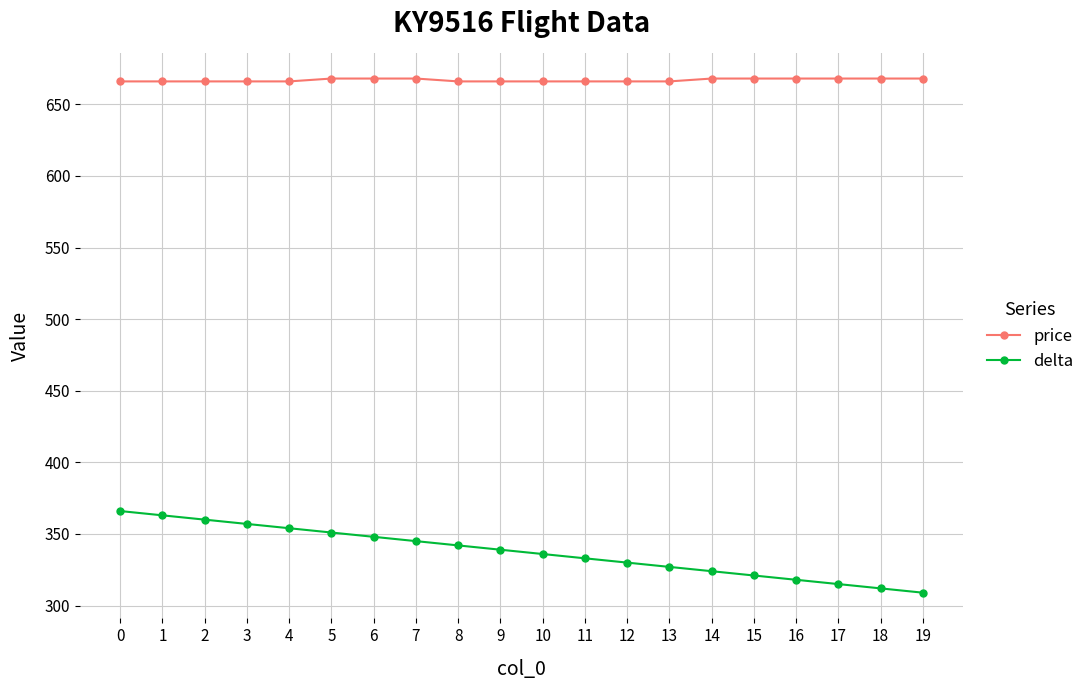

True or false: price and delta intersect in this chart.

False